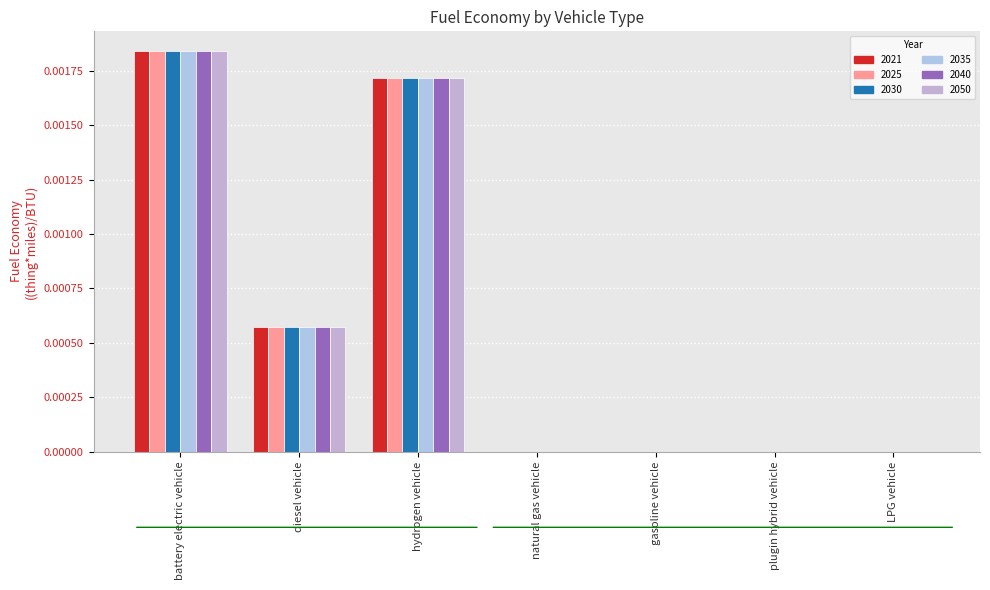

How many groups of bars are there?

7